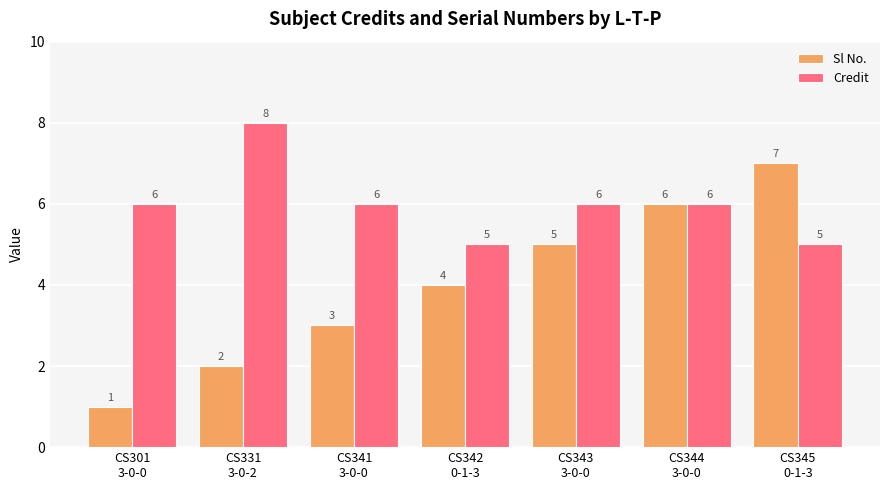

What is the difference between the maximum and minimum values in the Sl No. series?

6